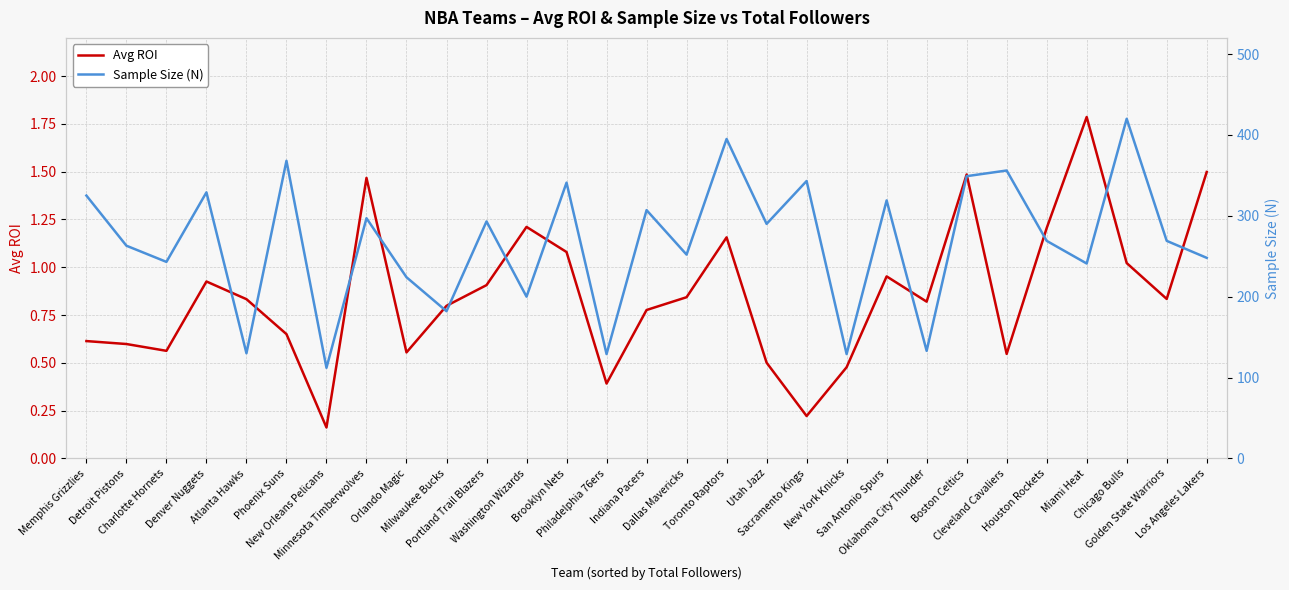

Is the value of Sample Size (N) at Washington Wizards greater than the value of Avg ROI at Charlotte Hornets?

Yes